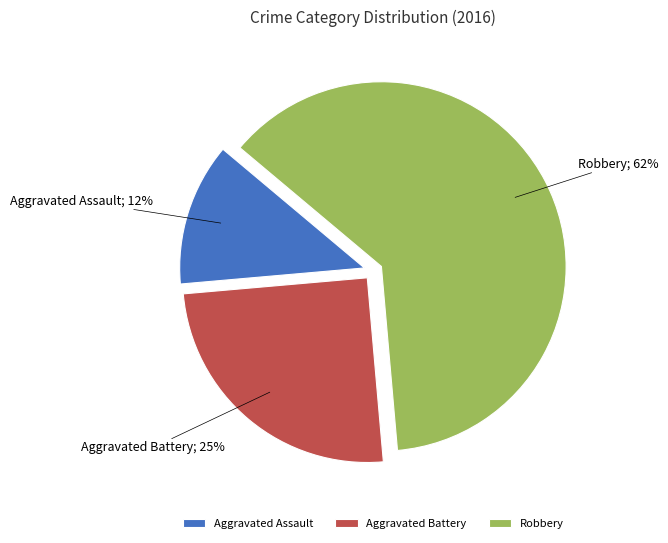

To the nearest percent, what percentage of the pie is Aggravated Battery?

25%